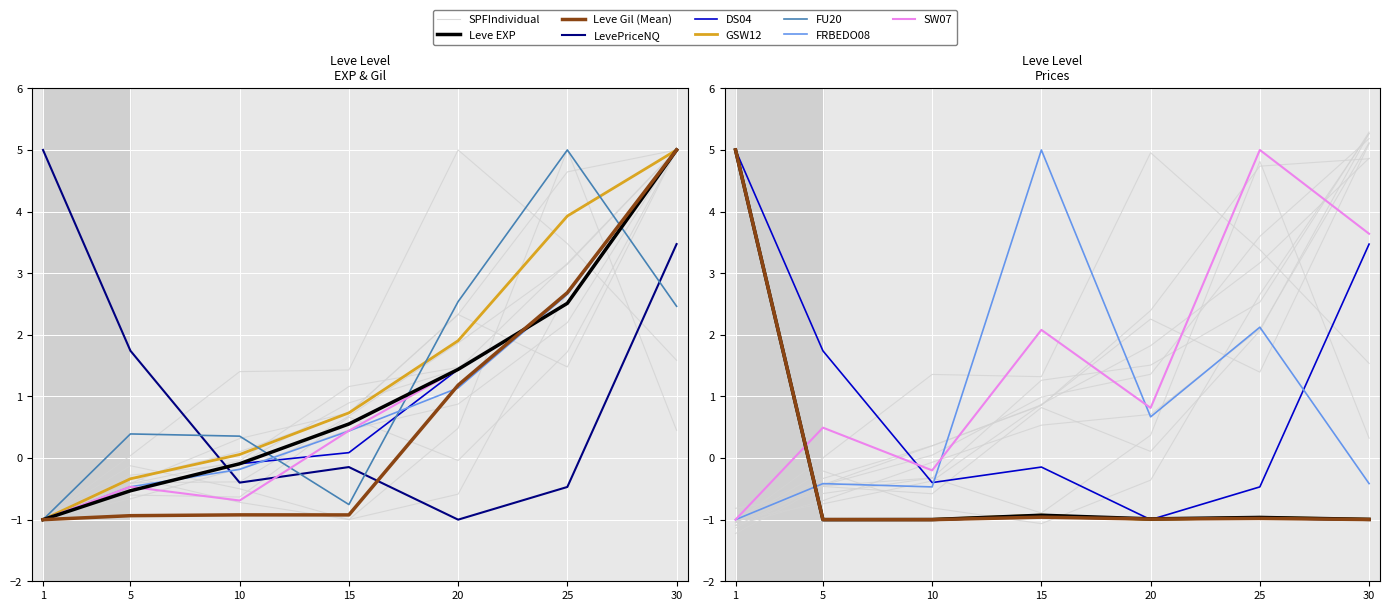

What is the difference between the LevePriceNQ values at 20 and 5?

2.7